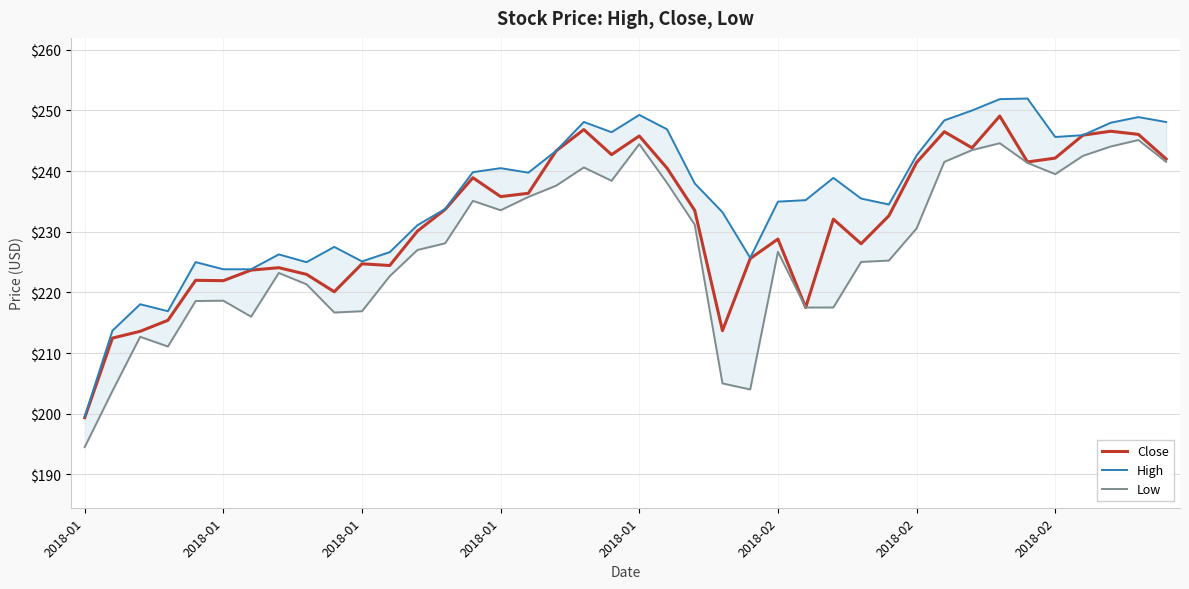

True or false: Low and High intersect in this chart.

False